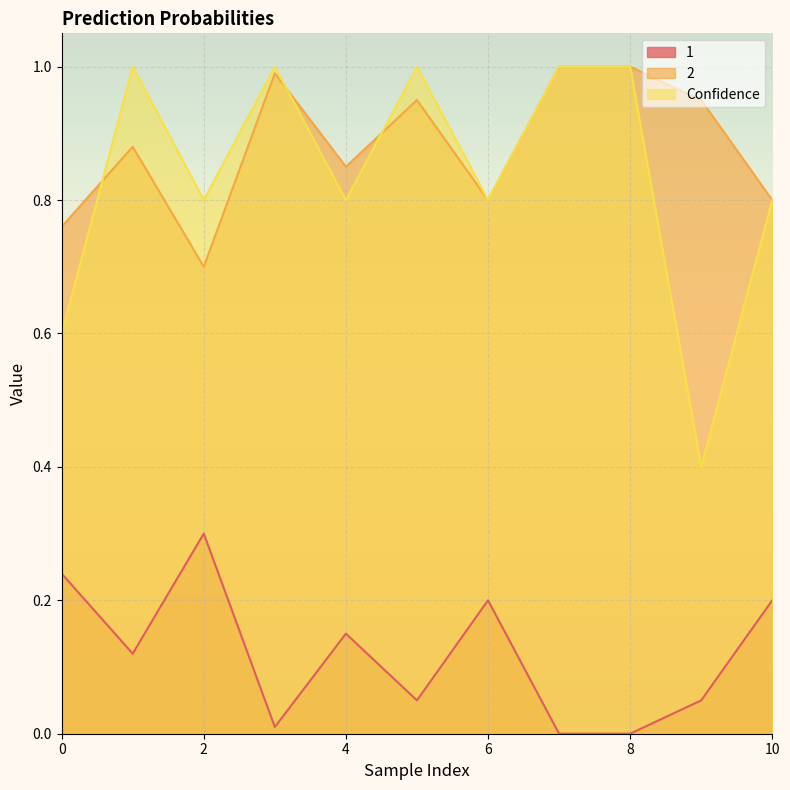

At which category does Confidence reach its first local valley?

2